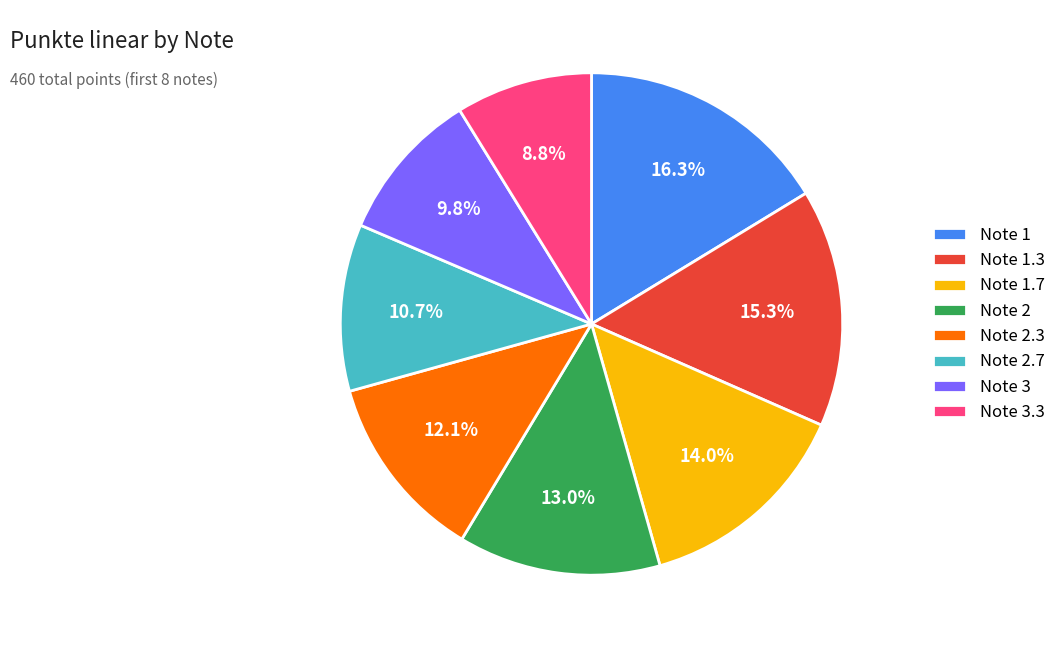

Approximately how many times larger is the value at Note 2.3 compared to Note 2.7?

1.1